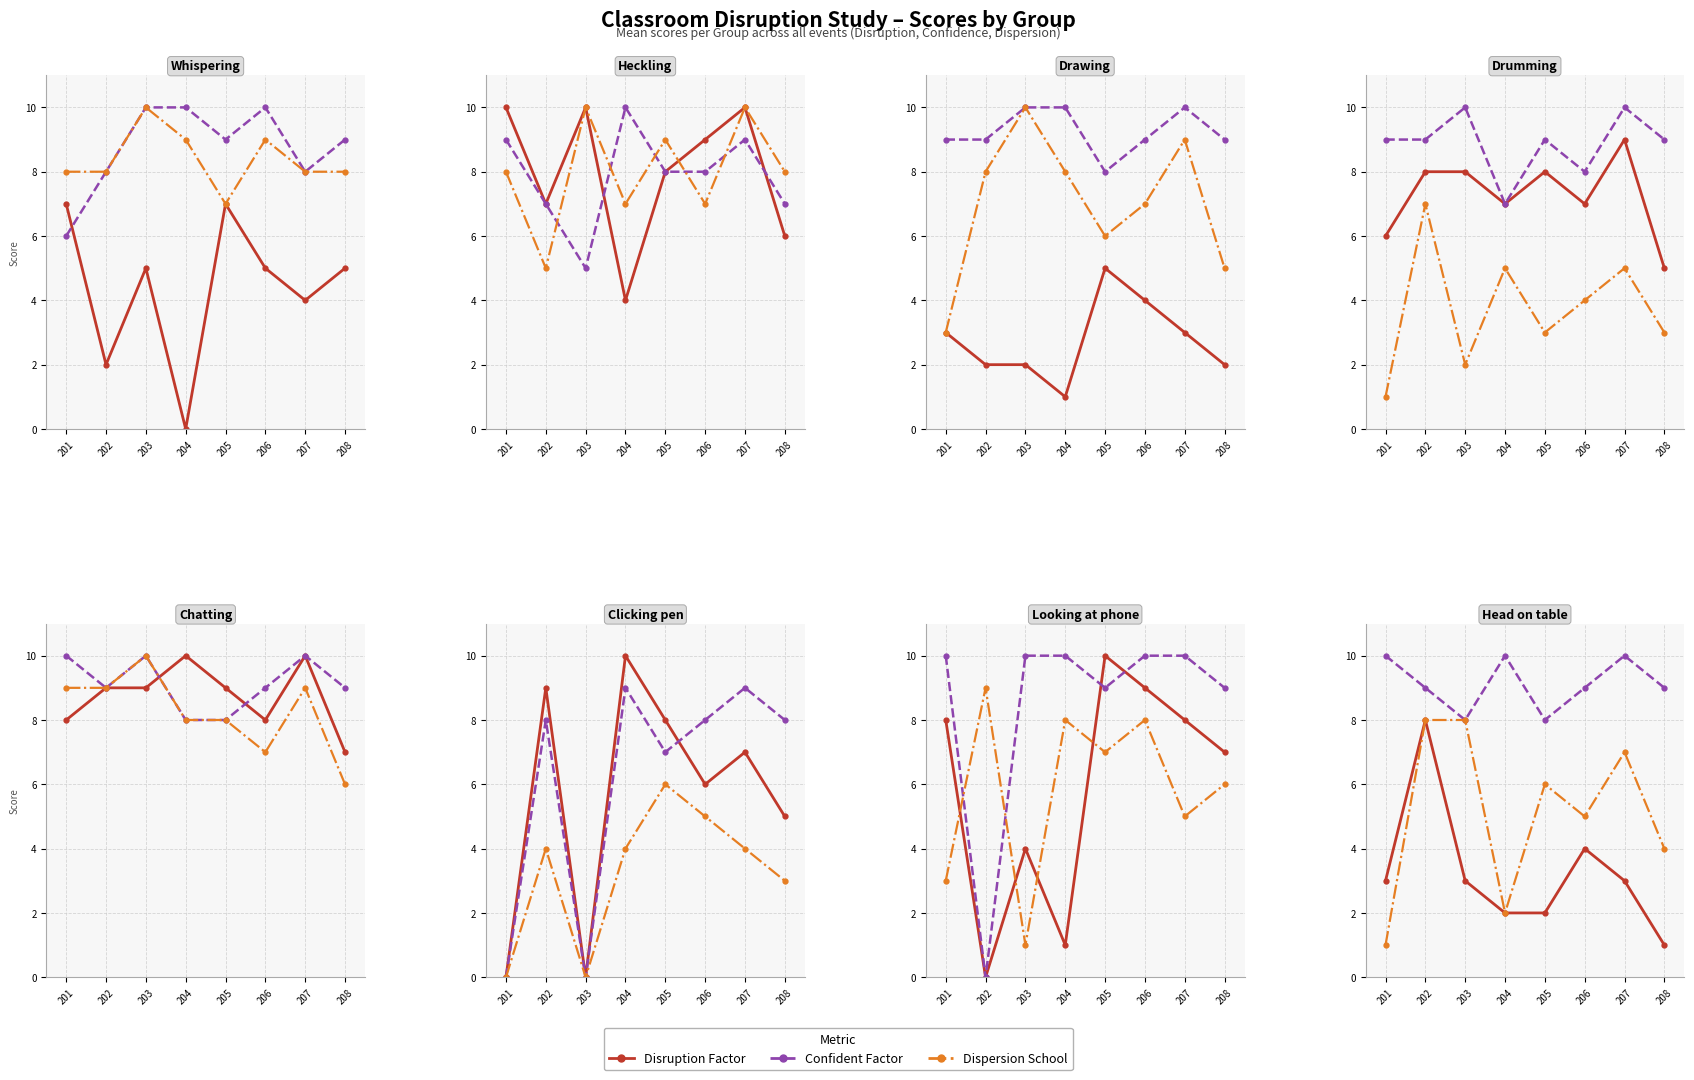

How many values in the Dispersion School series are below 6?

4